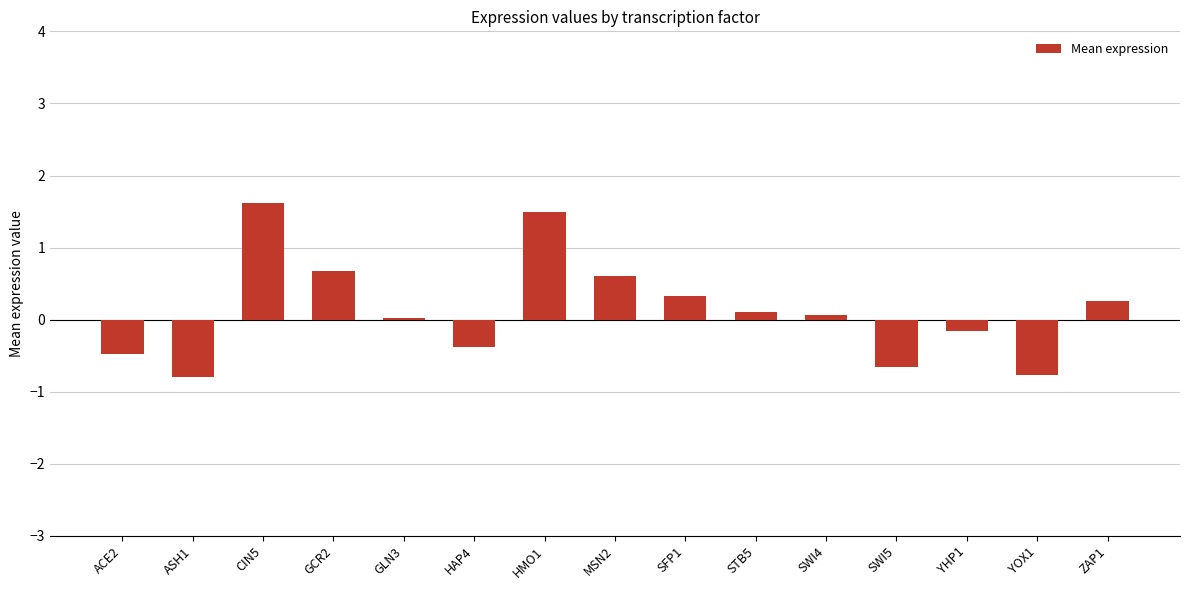

What is the maximum value shown in the chart?

1.6